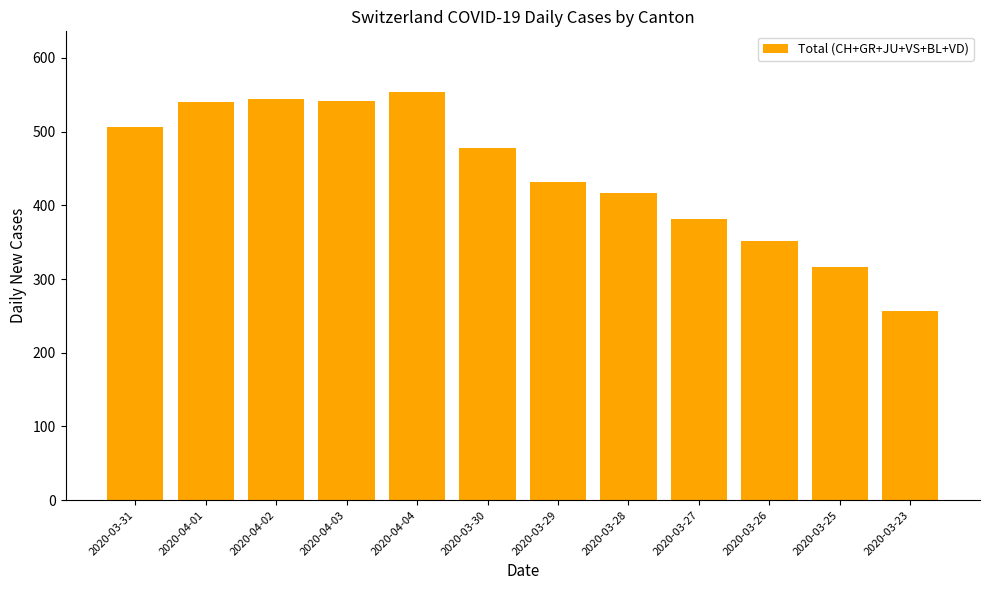

What is the label of the 3rd bar from the right?

2020-03-26